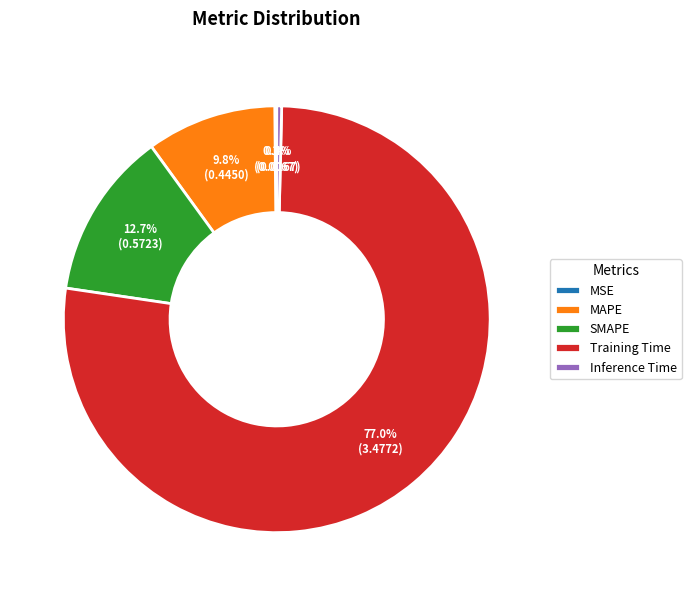

To the nearest percent, what is the difference between the largest and smallest slice percentages?

77%